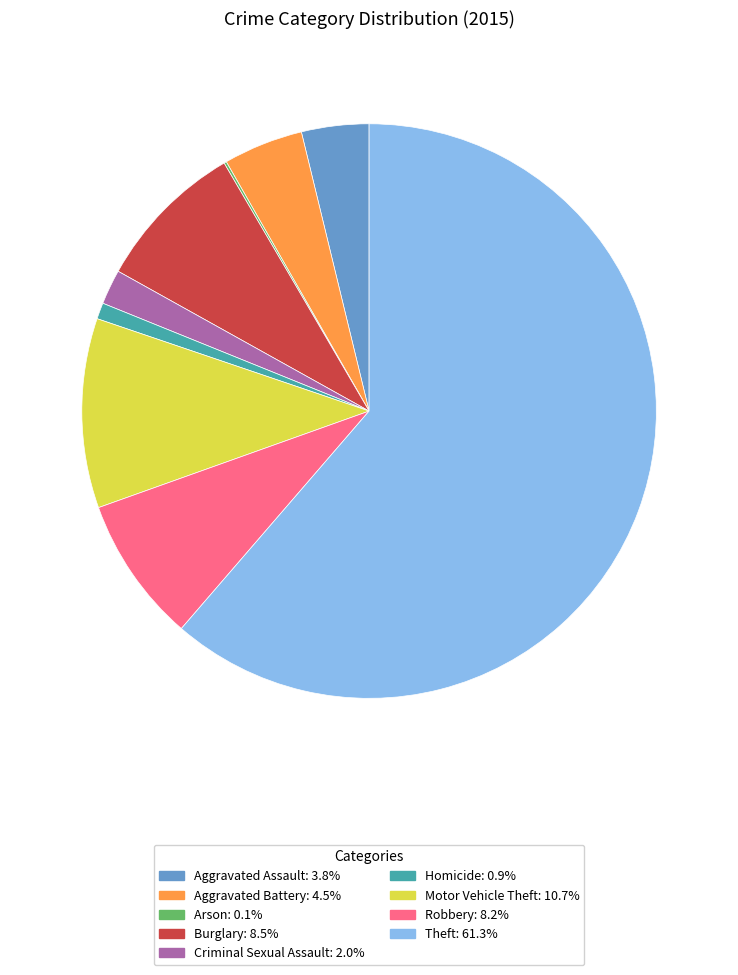

Approximately how many times larger is the value at Robbery: 8.2% compared to Motor Vehicle Theft: 10.7%?

0.8